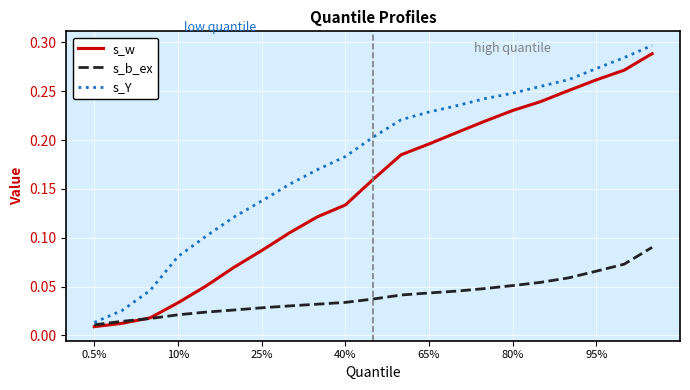

Rank the series by their average value, from lowest to highest.

s_b_ex, s_w, s_Y